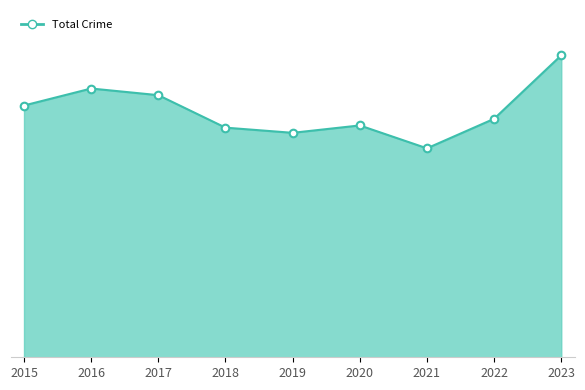

Is this an area chart (filled region under the line)?

Yes